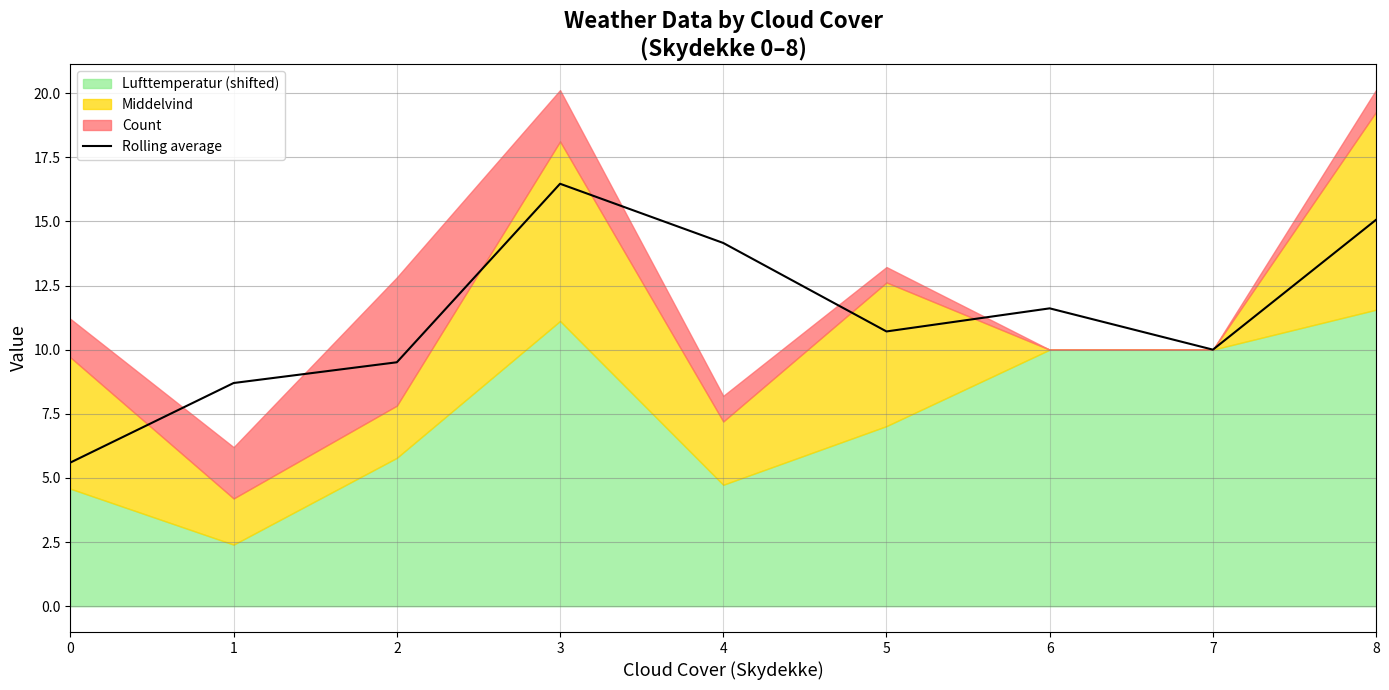

What is the value of the 1st point from the left?

5.6